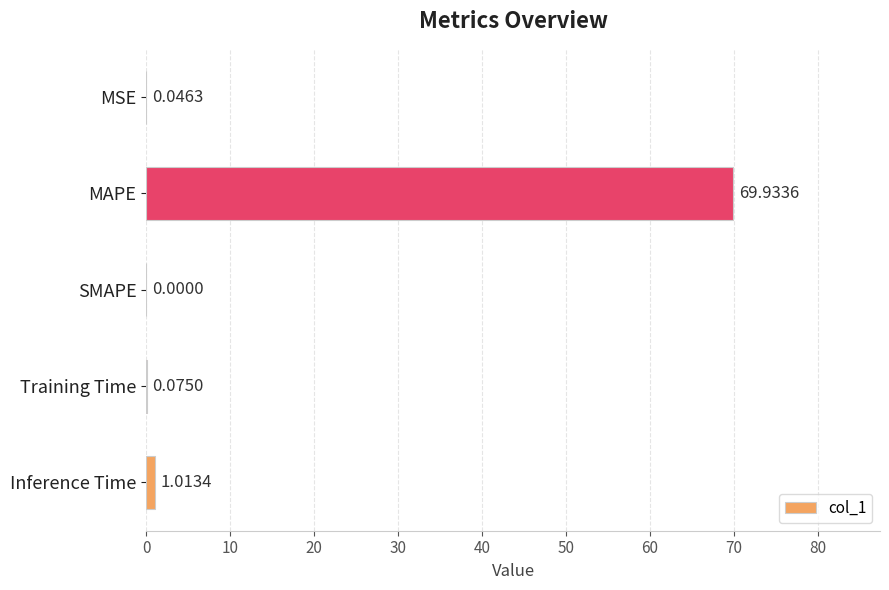

Between MAPE and Training Time, which is larger?

MAPE